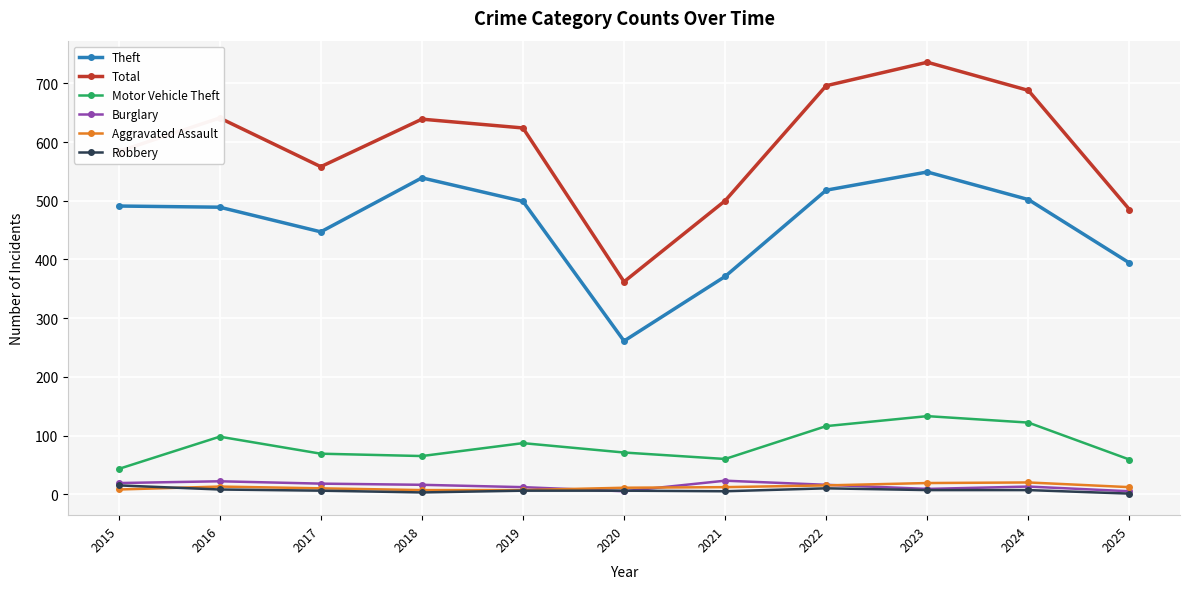

Is it true that Motor Vehicle Theft equals 116 at 2022?

True